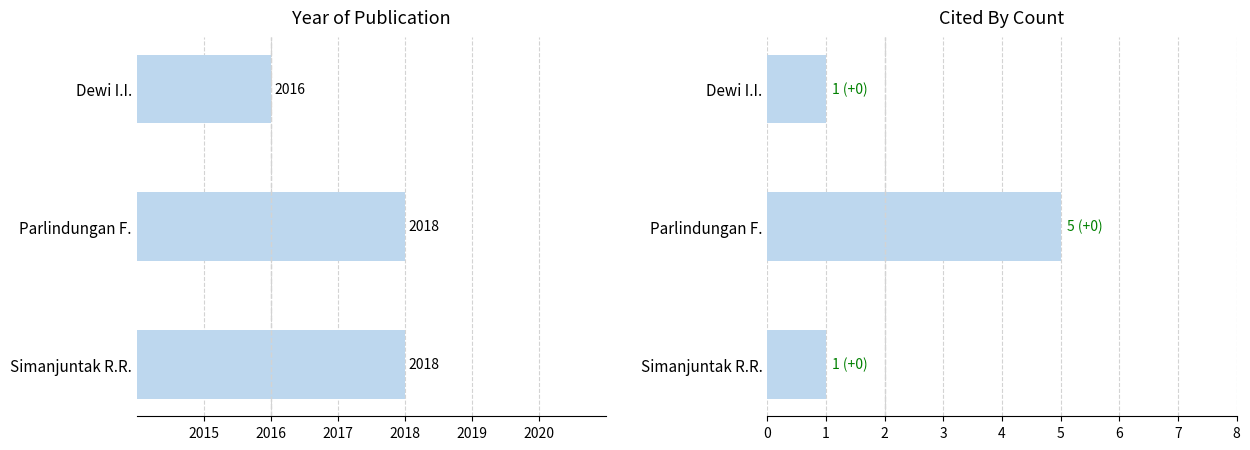

What is the average value of the Cited by series?

2